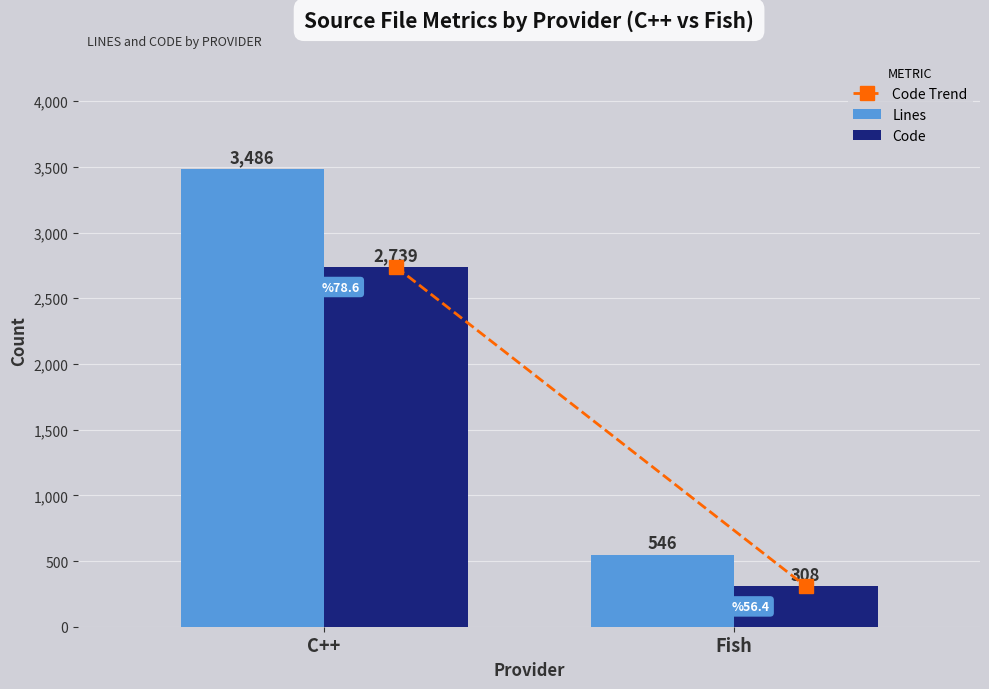

What is the label of the 2nd bar from the left?

Fish